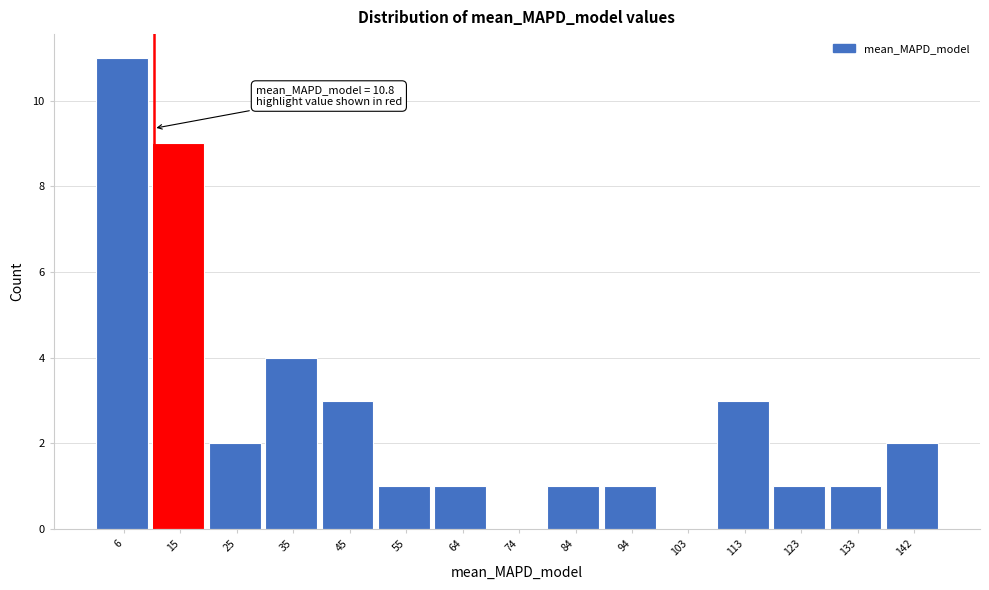

Over which range of the x-axis is the bar tallest?

1 to 11